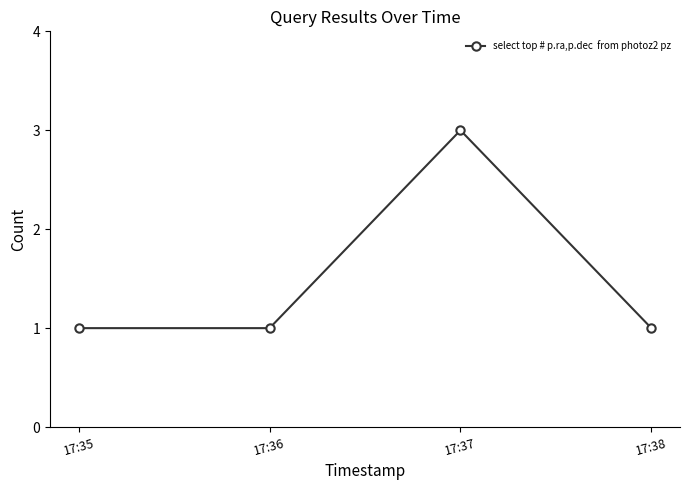

Does the chart have visible grid lines?

No